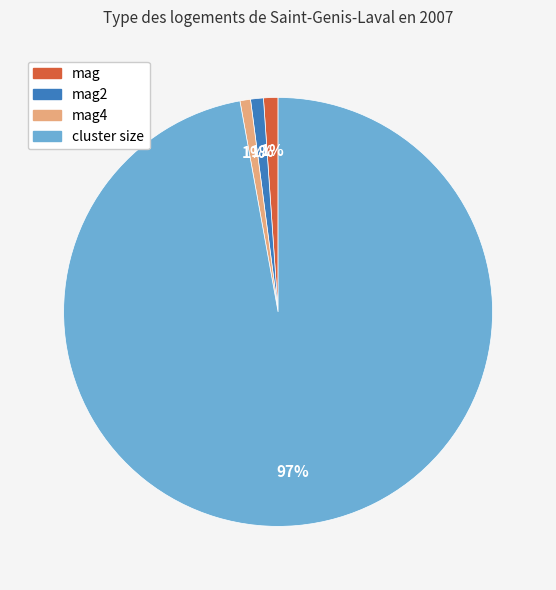

Does cluster size account for over 50% of the chart?

Yes